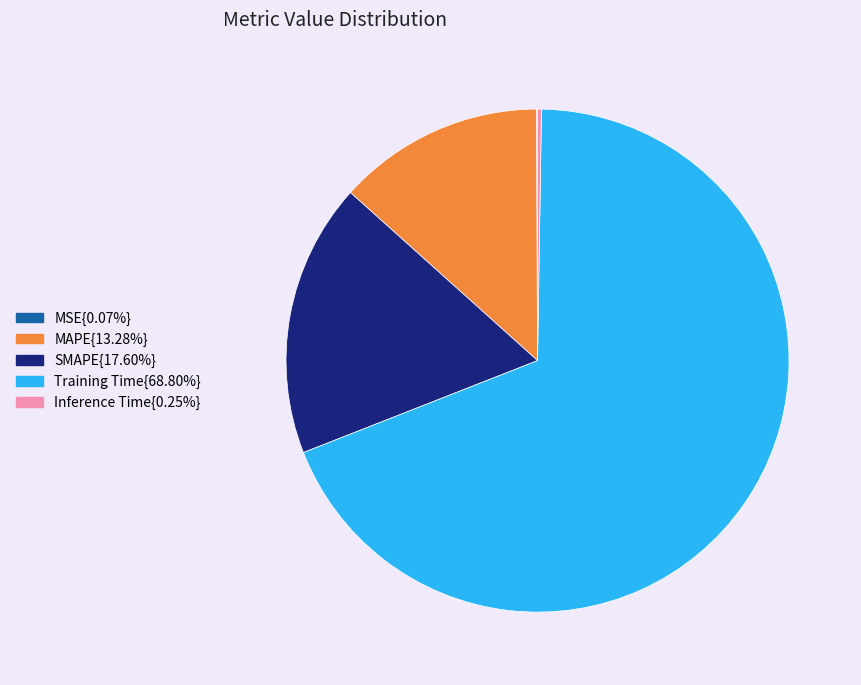

Does any single category account for the majority?

Yes